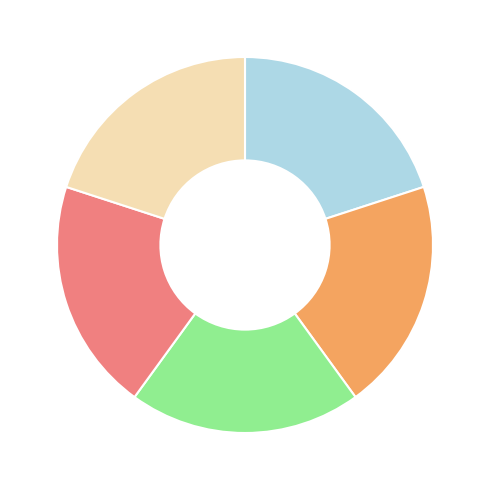

Is there a majority slice in this chart?

No